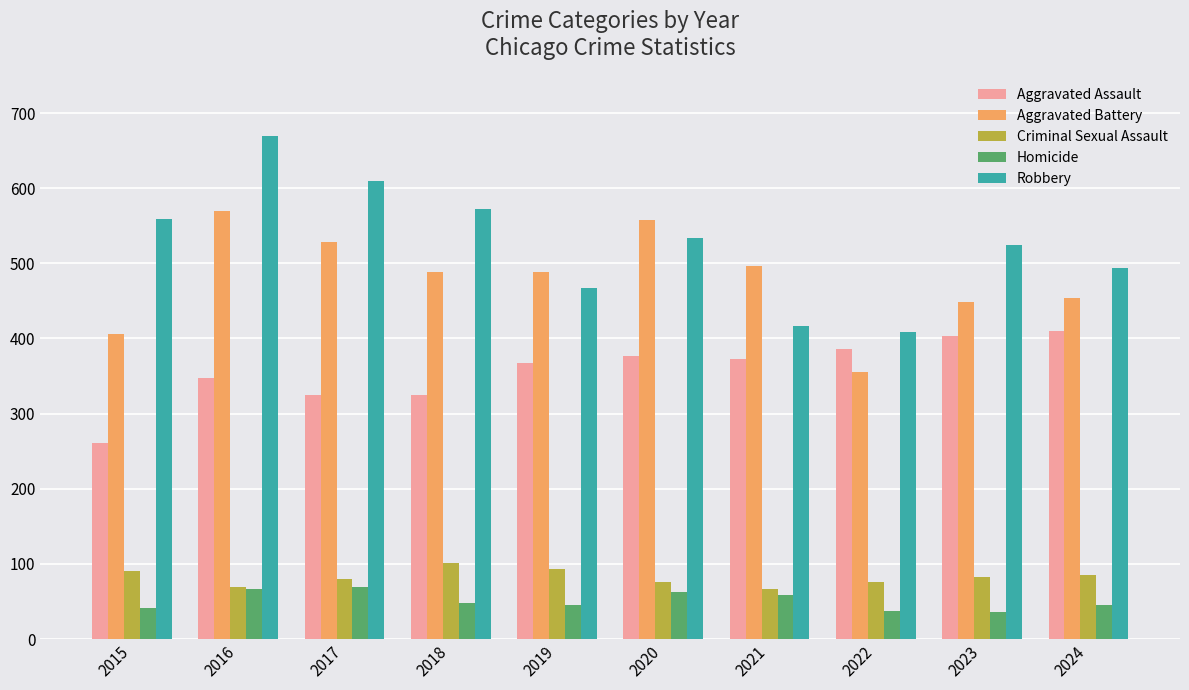

Where is Robbery nearest to the value 539?

2020